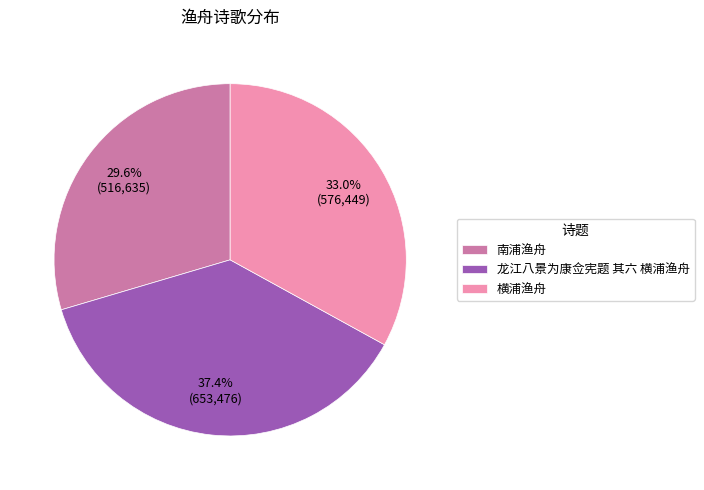

Count the number of slices in the pie.

3